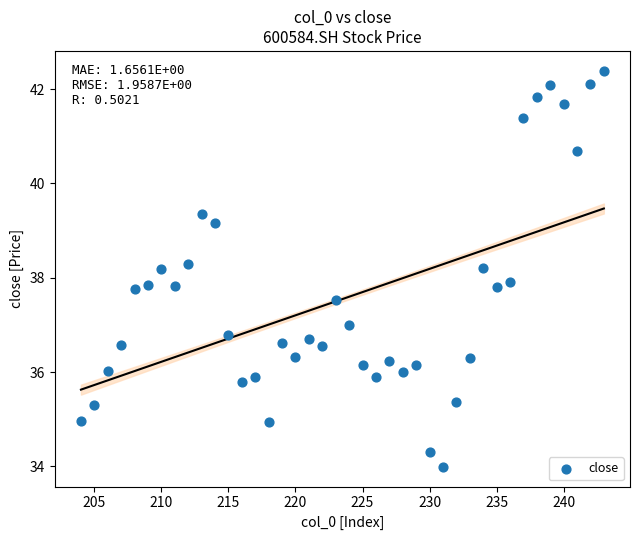

What is the range of Y values (max minus min)?

8.4